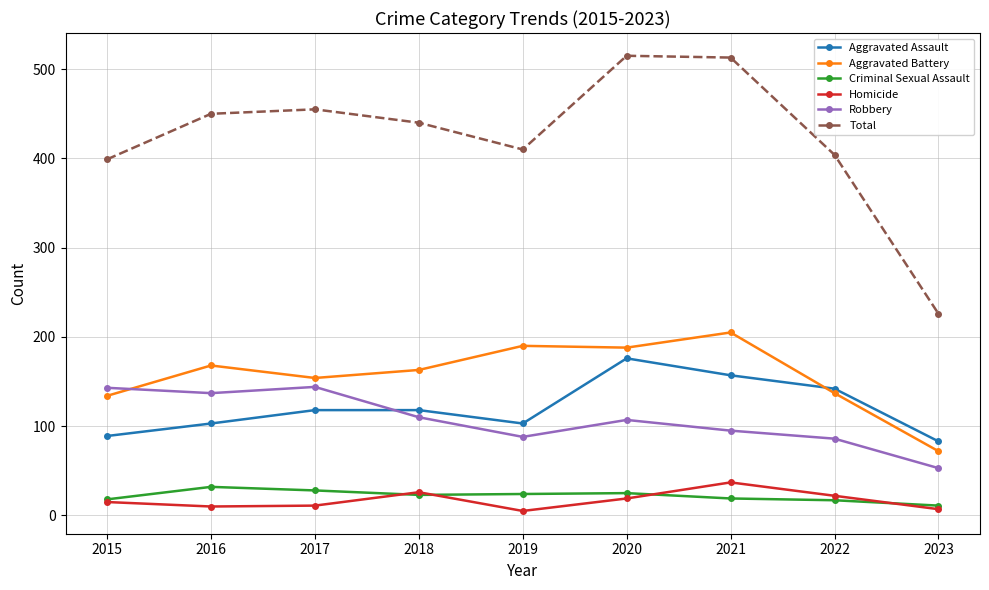

Where is Robbery nearest to the value 98?

2021